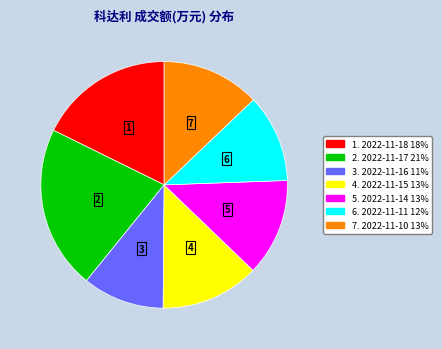

Between 6. 2022-11-11 12% and 1. 2022-11-18 18%, which is larger?

1. 2022-11-18 18%